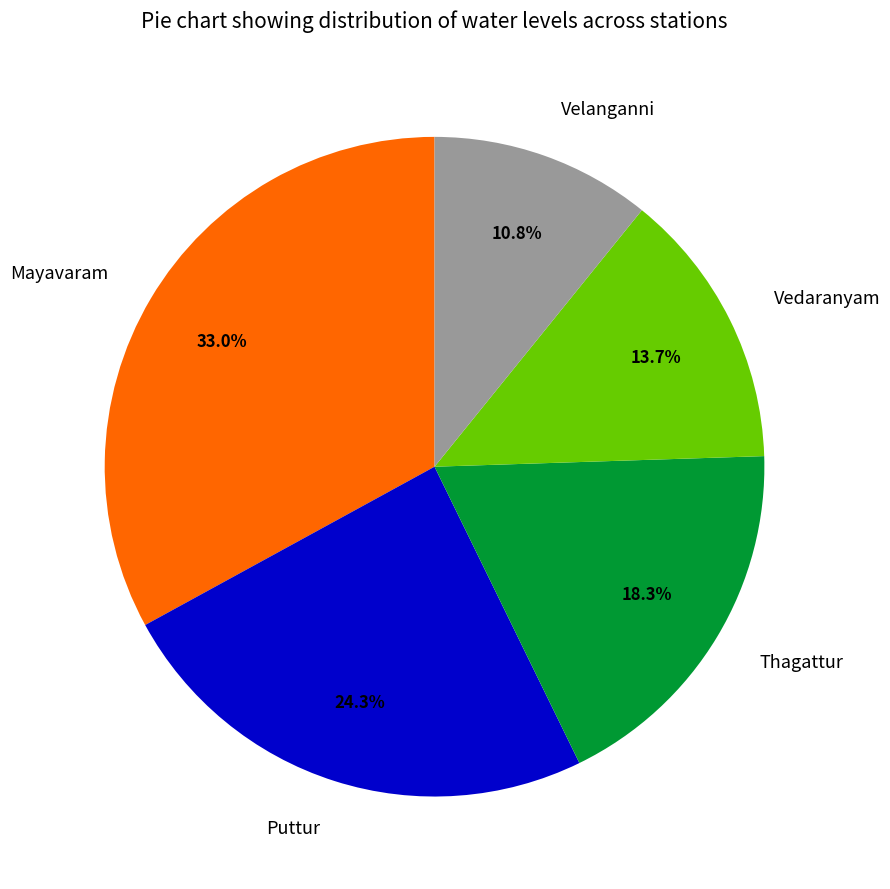

Which has a higher value, Puttur or Velanganni?

Puttur